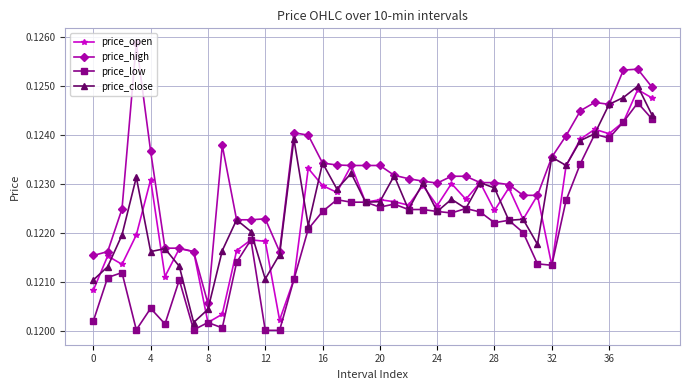

True or false: price_low and price_high cross at least once.

False